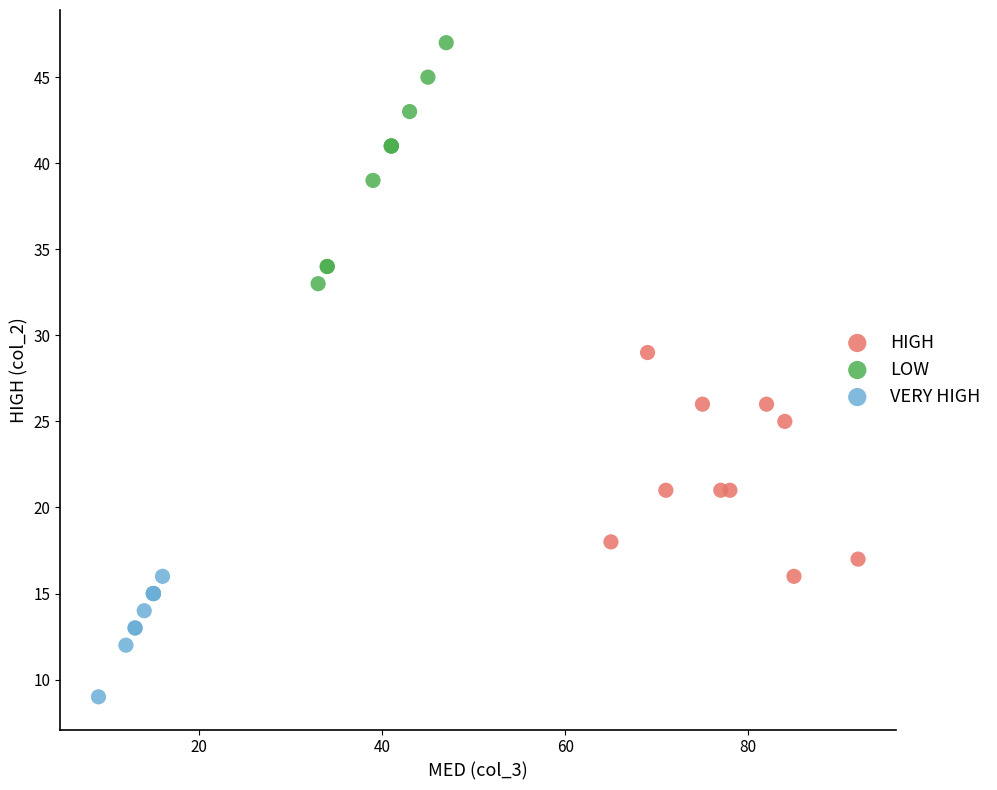

Which series contains the highest Y value?

LOW